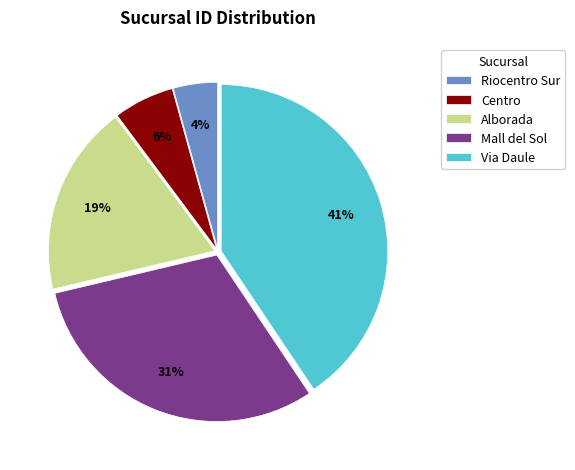

Which has a higher value, Alborada or Centro?

Alborada